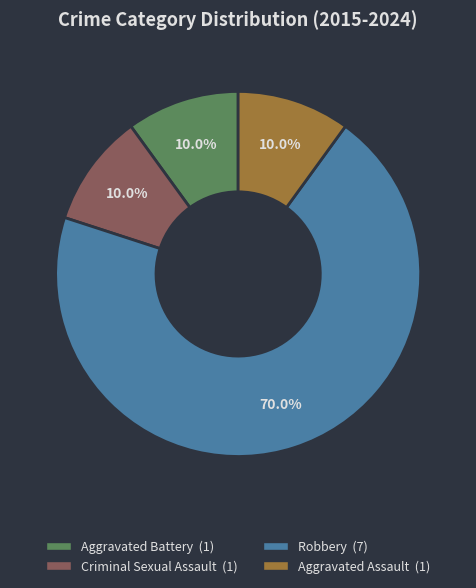

To the nearest percent, what is the difference between the largest and smallest slice percentages?

60%